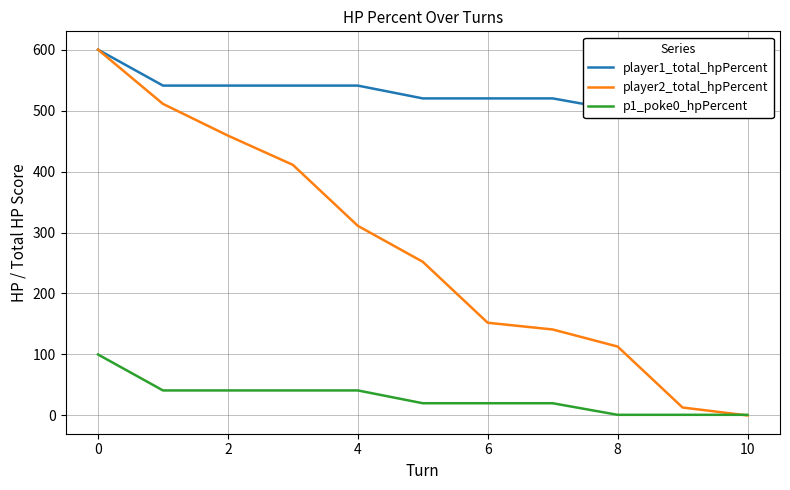

True or false: p1_poke0_hpPercent and player1_total_hpPercent cross at least once.

False